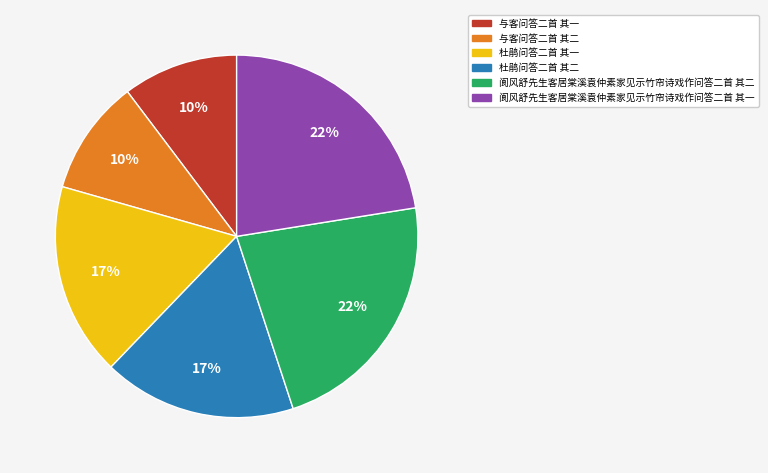

To the nearest percent, what portion does 杜鹃问答二首 其一 represent?

17%